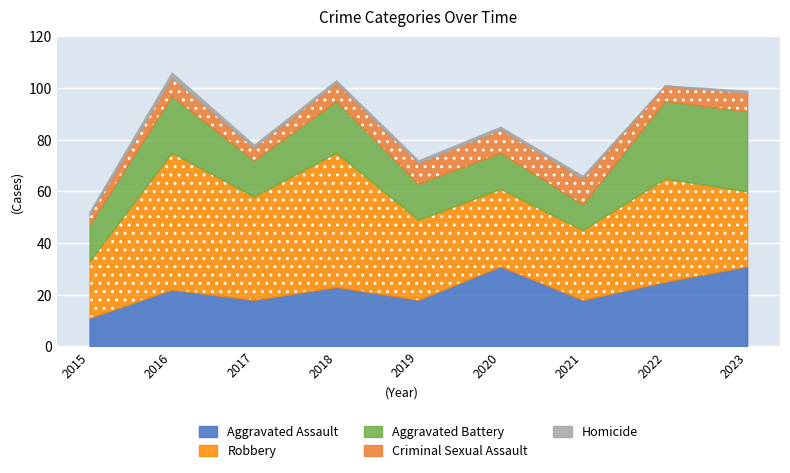

True or false: Homicide and Aggravated Assault cross at least once.

False